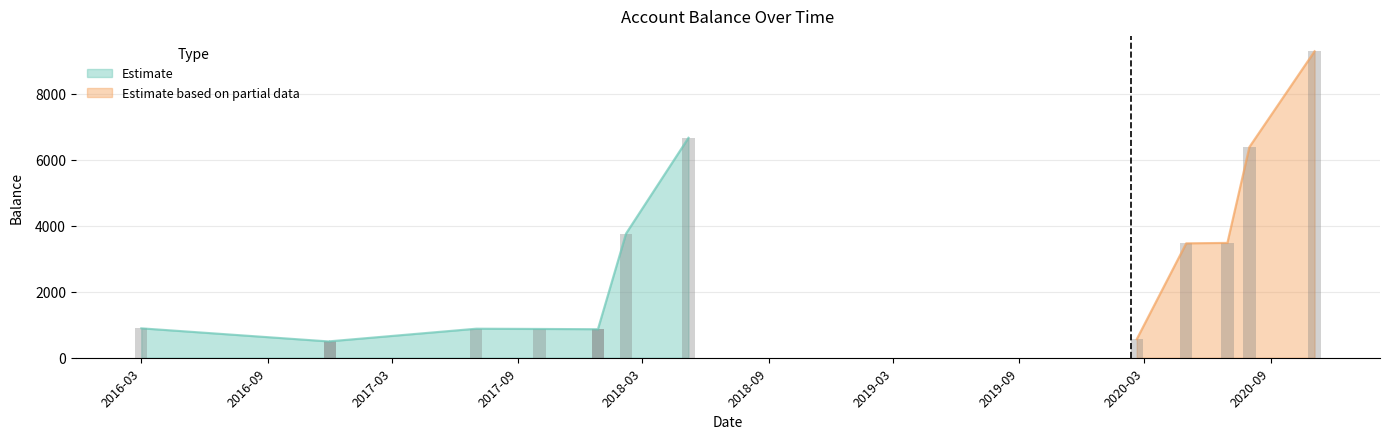

What is the average value?

2784.6